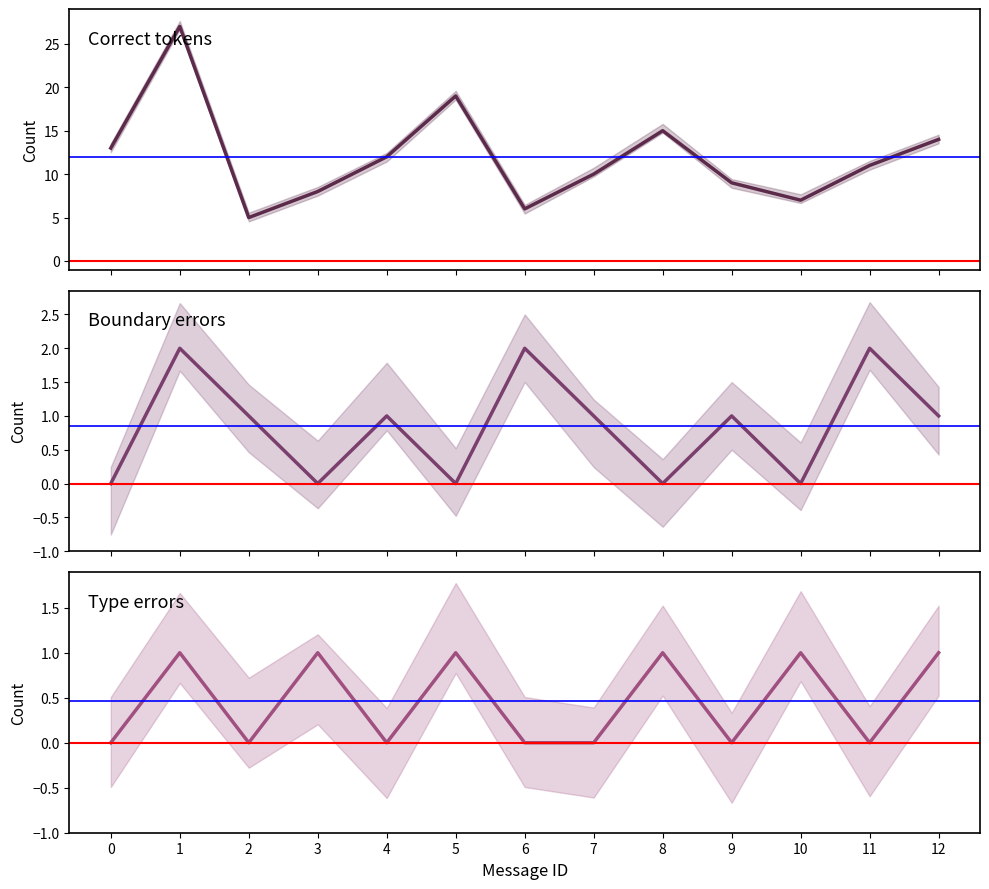

Which label corresponds to the largest value in the chart?

1